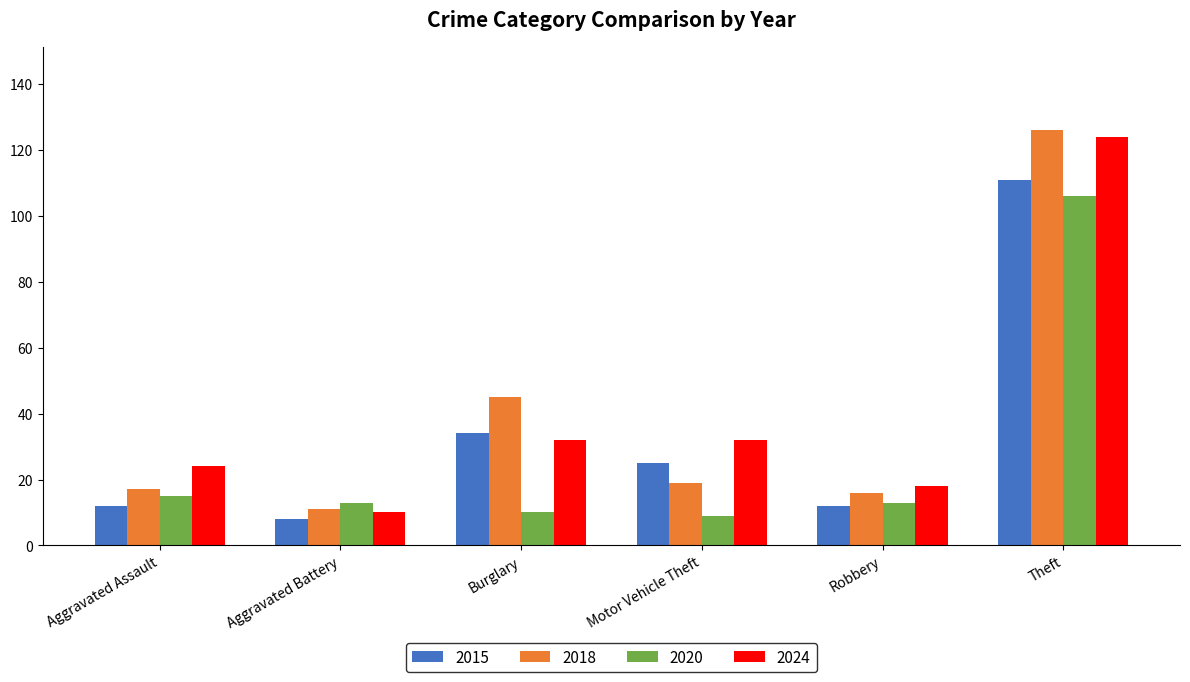

What is the sum of the 2020 values at Aggravated Battery and Theft?

119